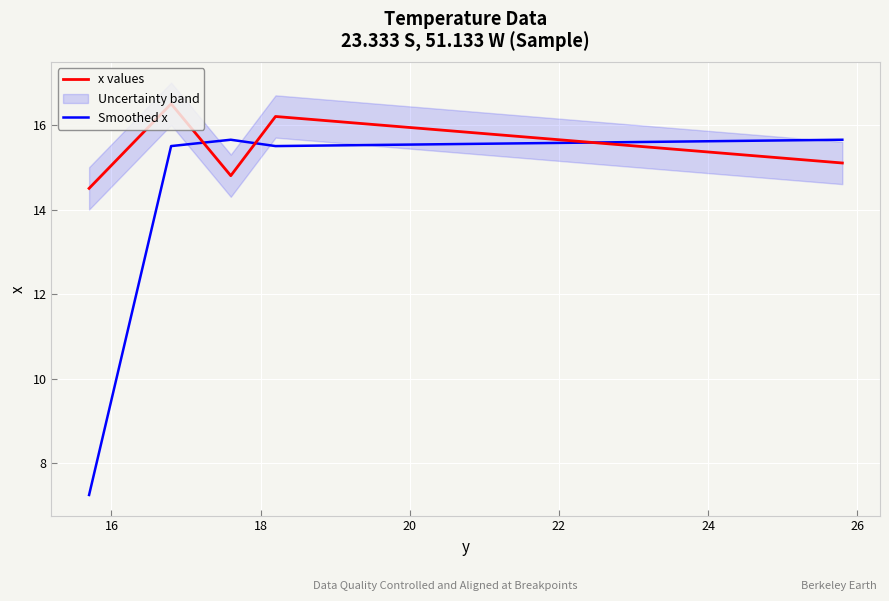

How many times do Smoothed x and x values cross each other?

3